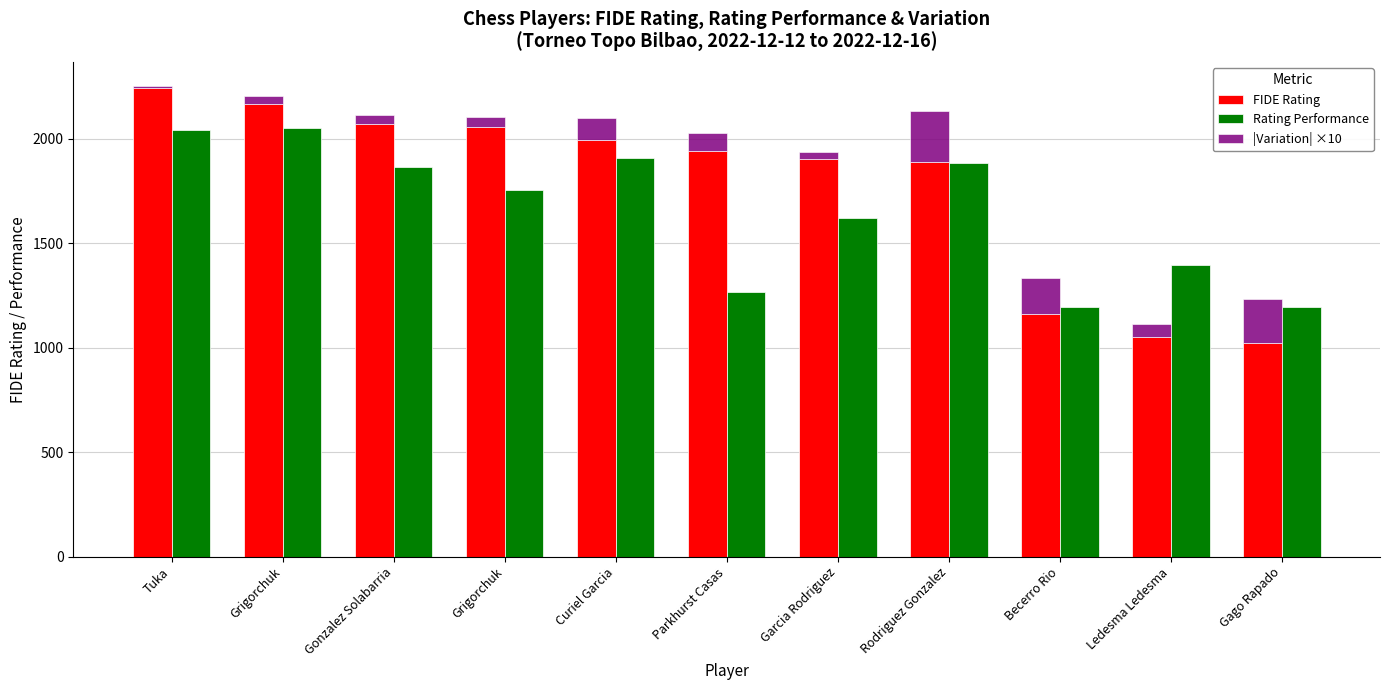

What is the sum of the FIDE Rating values at Becerro Rio and Parkhurst Casas?

3103